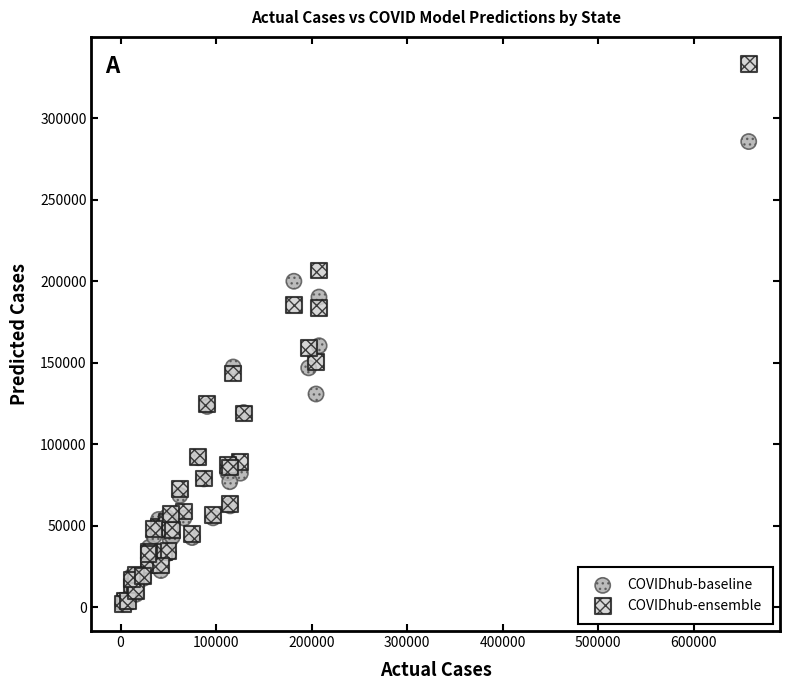

Which series has the widest spread of Y values?

COVIDhub-ensemble